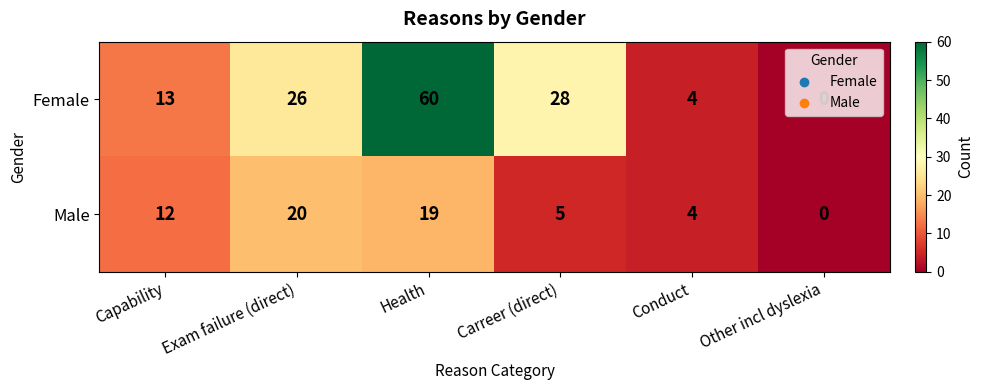

What is the spread (max minus min) of values at Health?

41